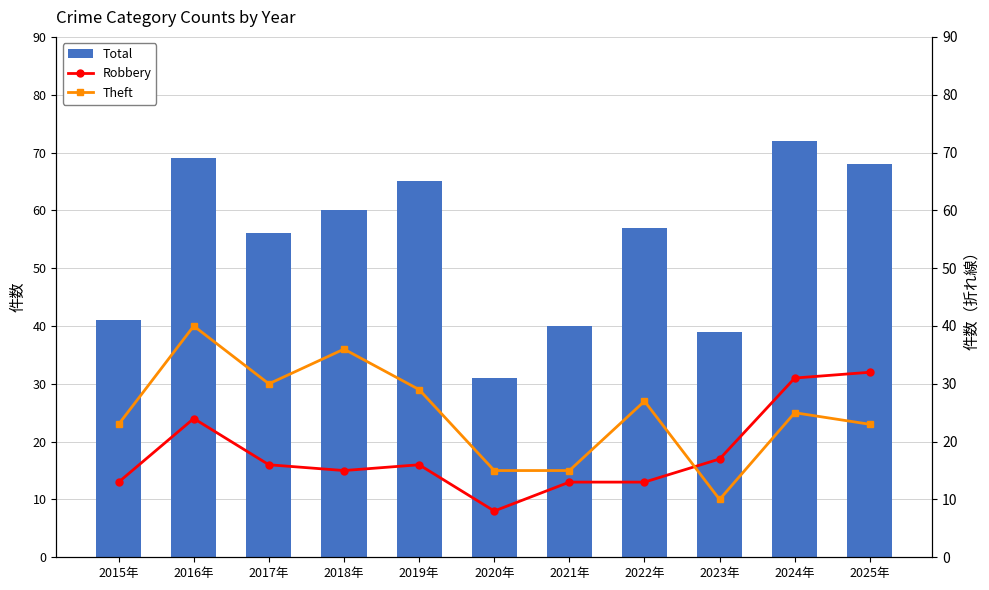

What is the sum of the Theft values at 2019年 and 2025年?

52